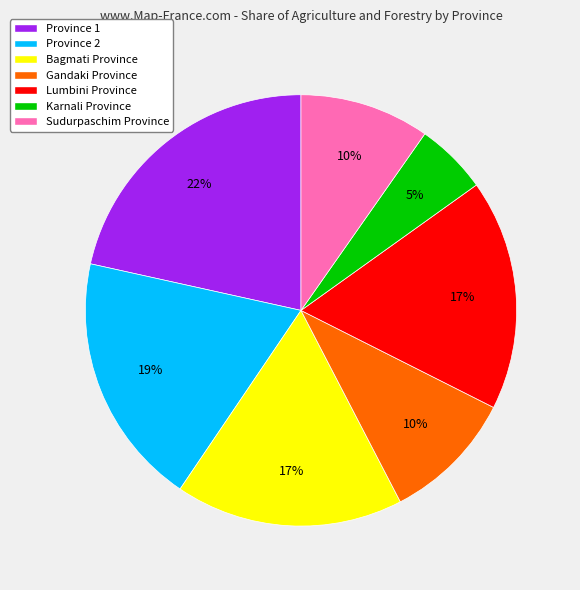

Combined, do Karnali Province and Province 2 account for over 50%?

No